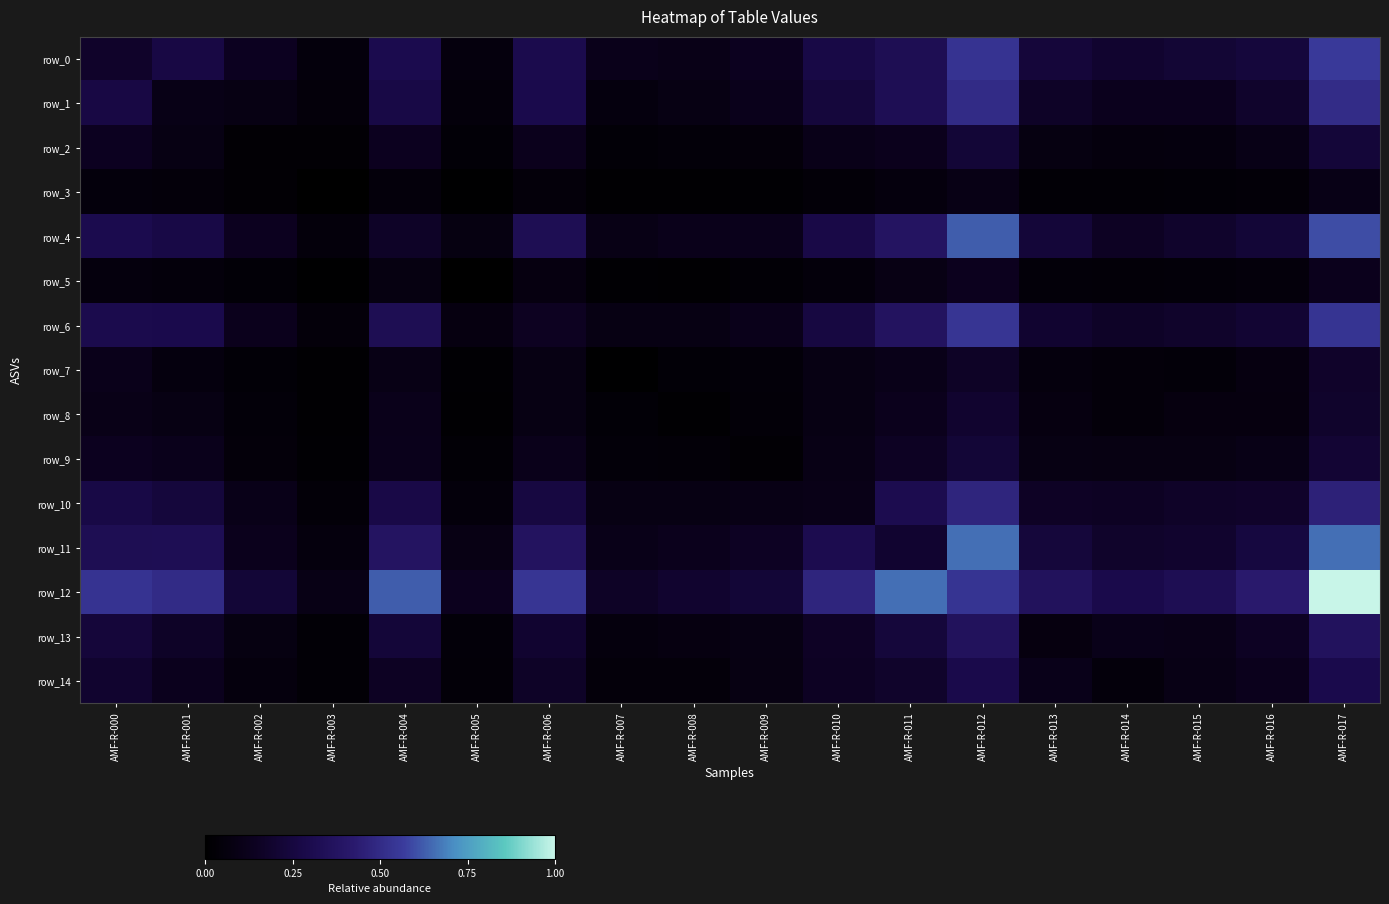

Is it true that row_12 equals 0.6 at AMF-R-004?

True